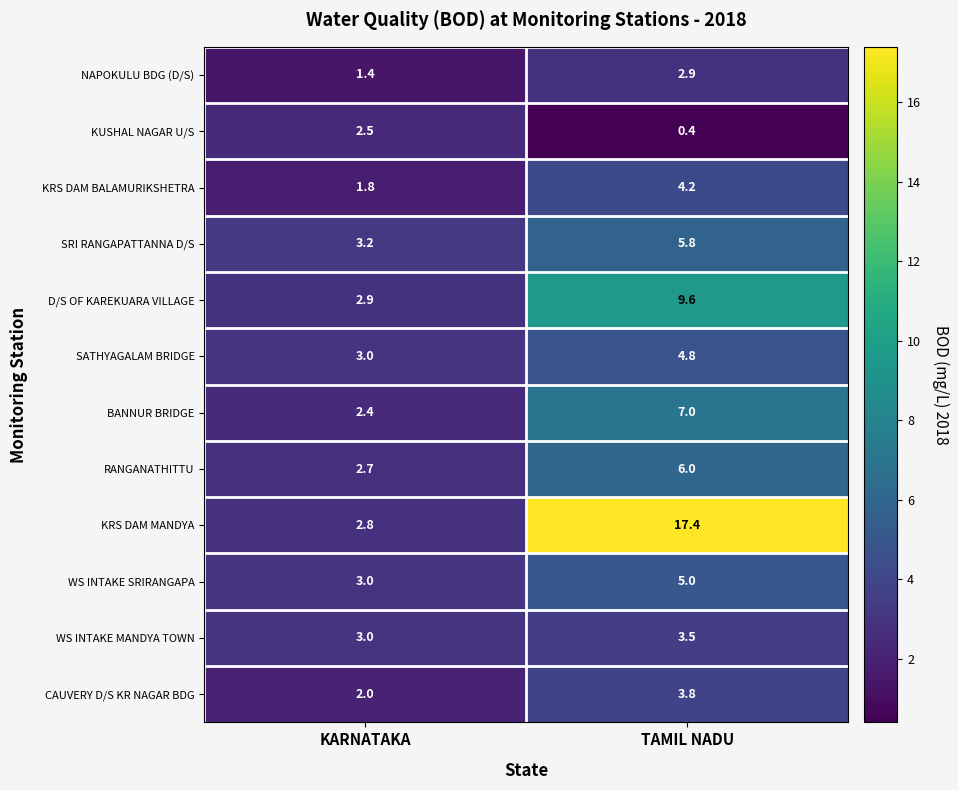

What is the total value across all series at KARNATAKA?

30.7